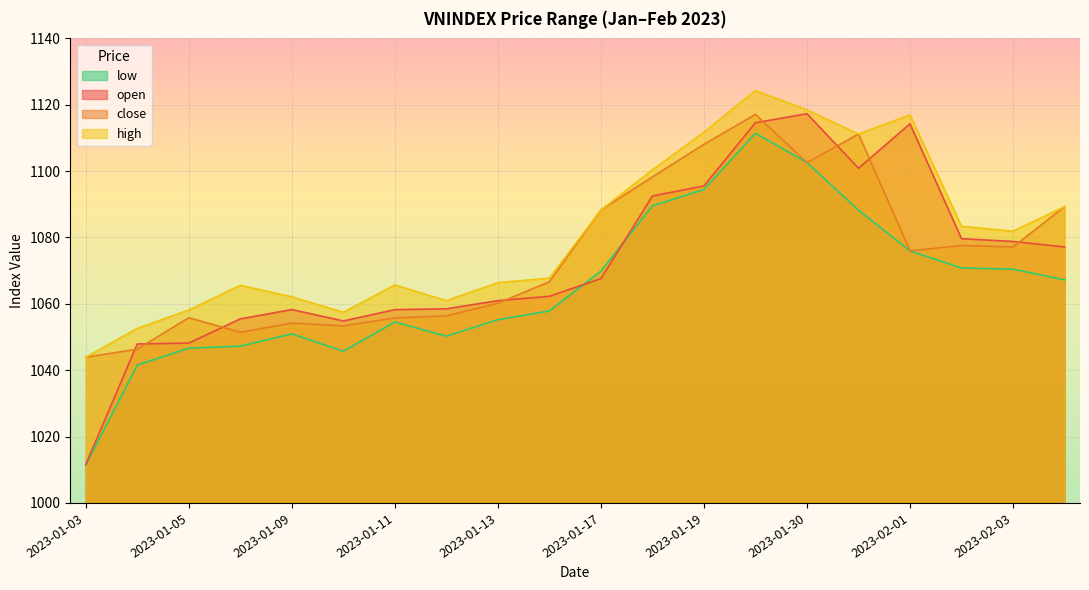

Is the value of open at 2023-01-16 greater than the value of high at 2023-01-04?

Yes